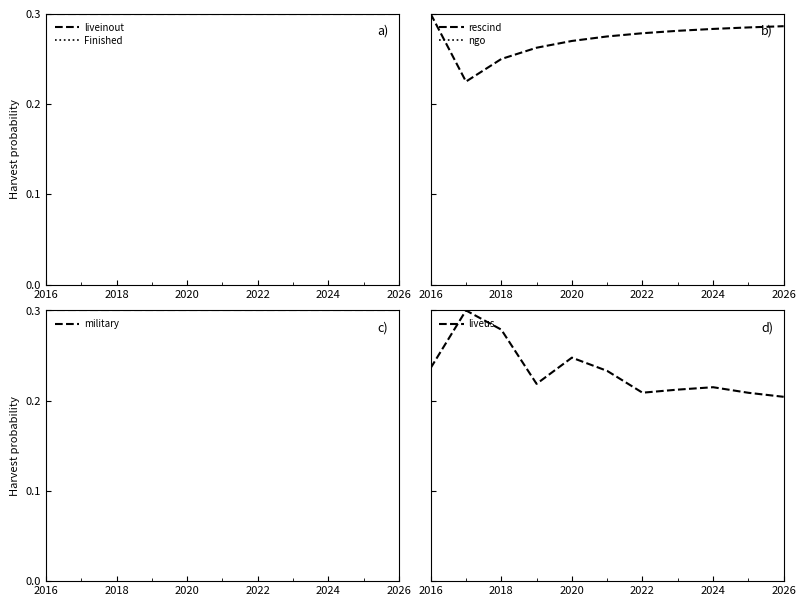

True or false: ngo and rescind intersect in this chart.

False